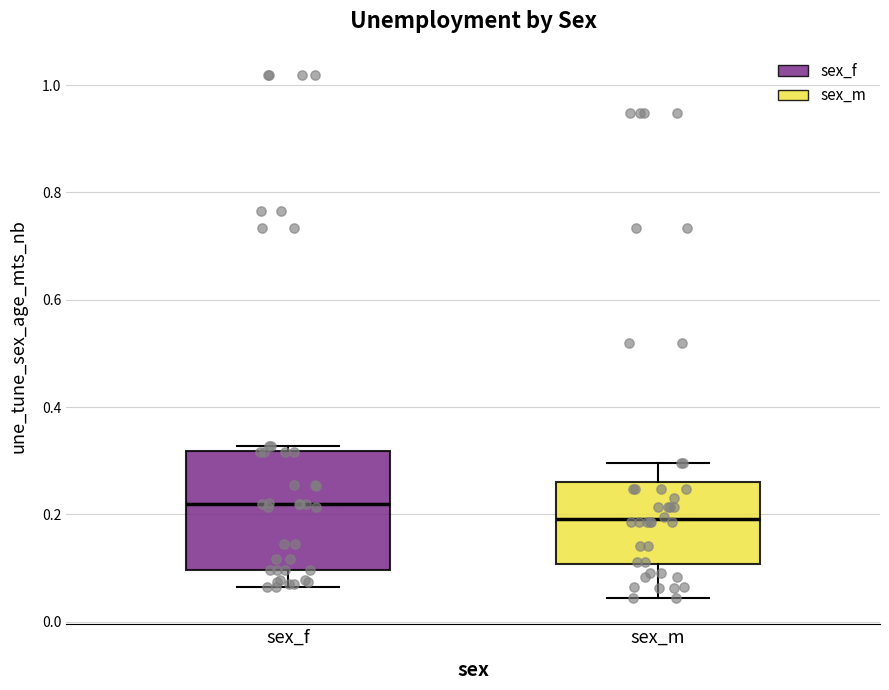

Where does the median line of the box for sex_f sit on the y-axis? The values are not printed on the chart, so give them approximately, as read against the axis.

0.22